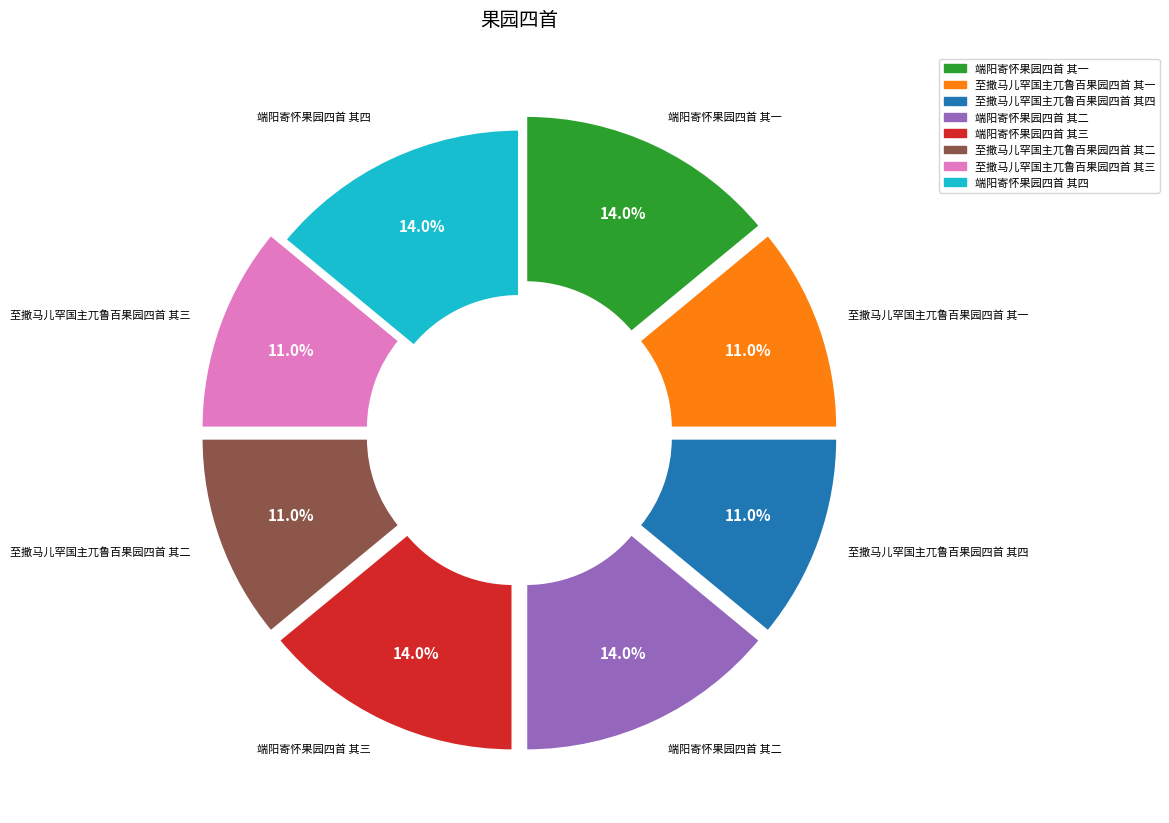

Count the number of slices in the pie.

8